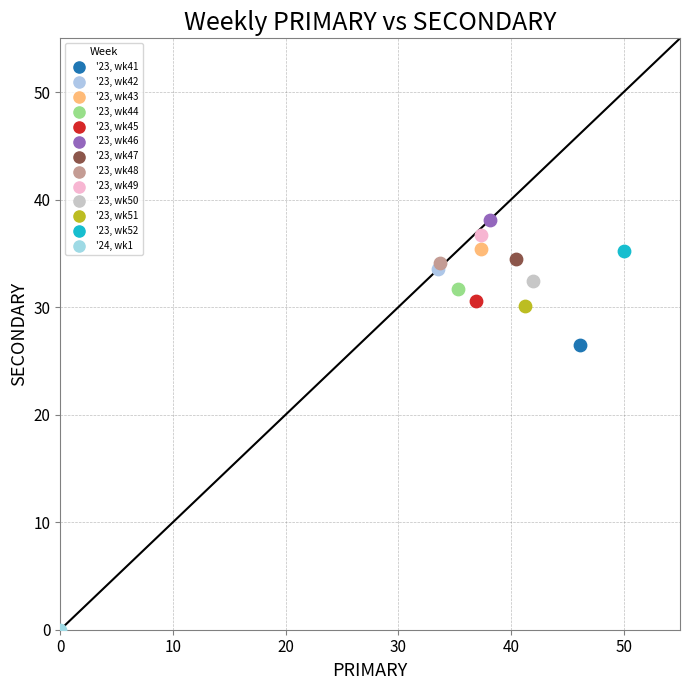

What are all the series names shown in the legend?

'23, wk41, '23, wk42, '23, wk43, '23, wk44, '23, wk45, '23, wk46, '23, wk47, '23, wk48, '23, wk49, '23, wk50, '23, wk51, '23, wk52, '24, wk1